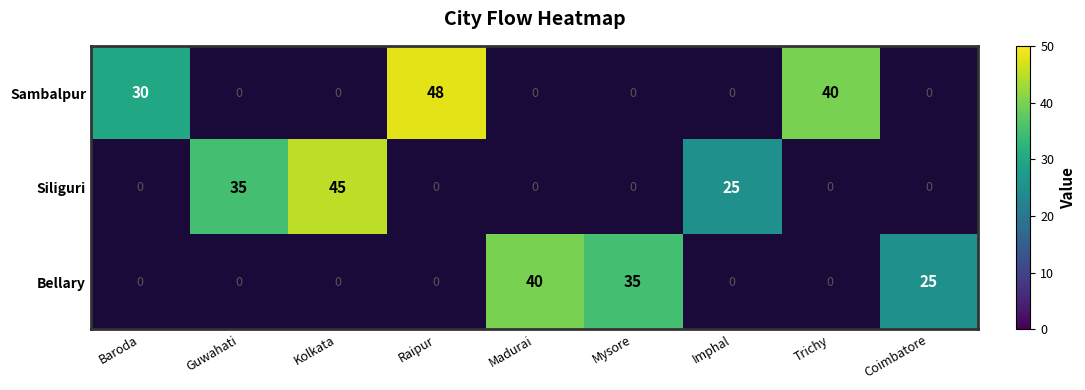

True or false: Bellary has a value of 40 at Madurai.

True